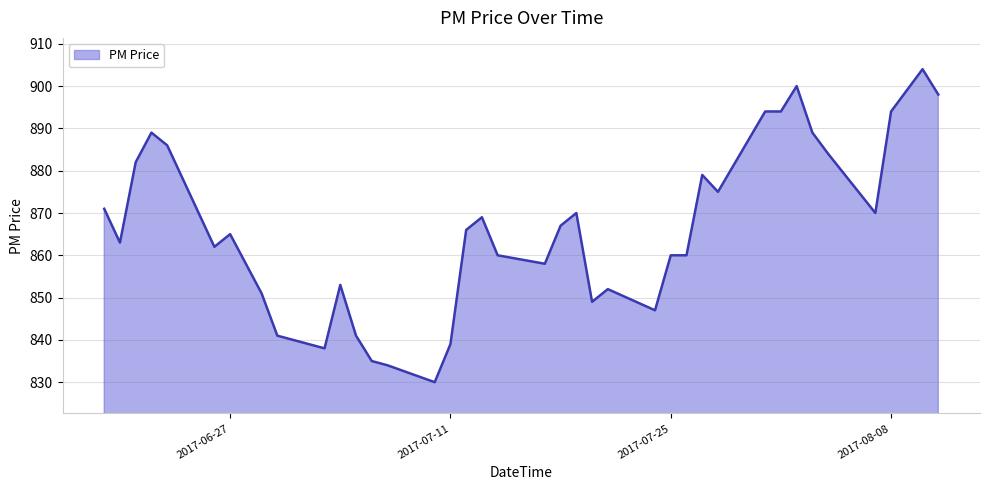

What is the maximum value shown in the chart?

904